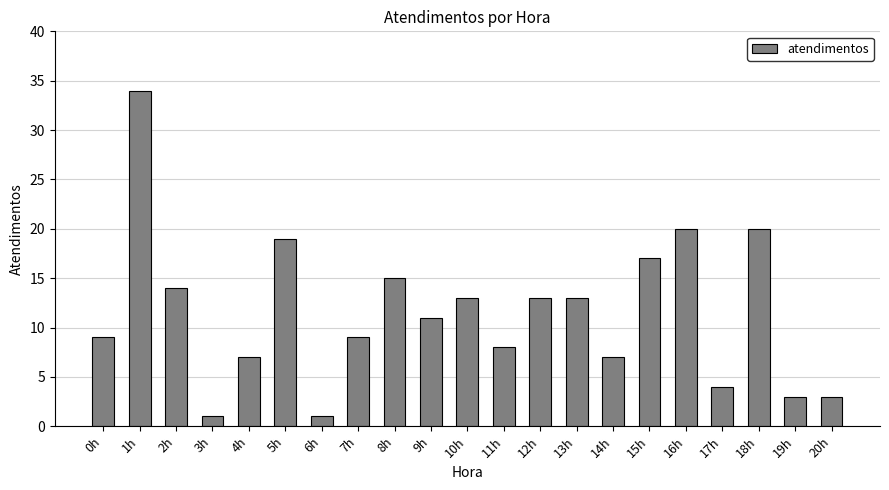

How many distinct data groups are displayed?

1